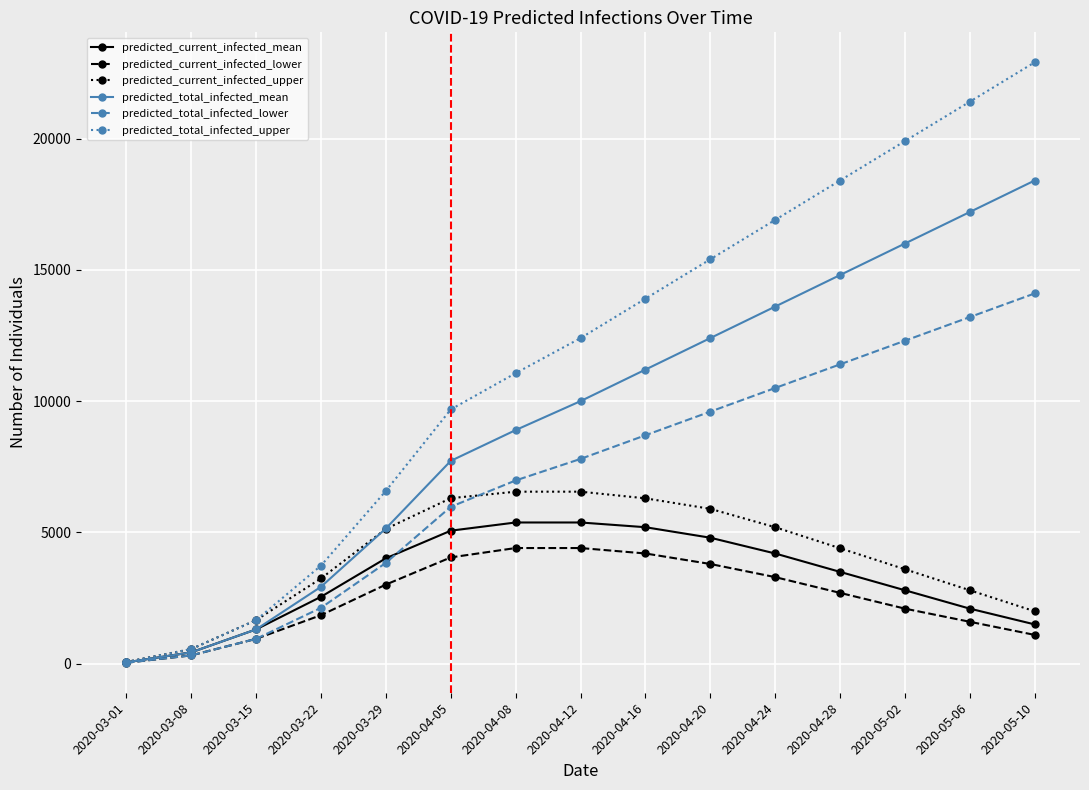

Which series has the largest total across all categories?

predicted_total_infected_upper